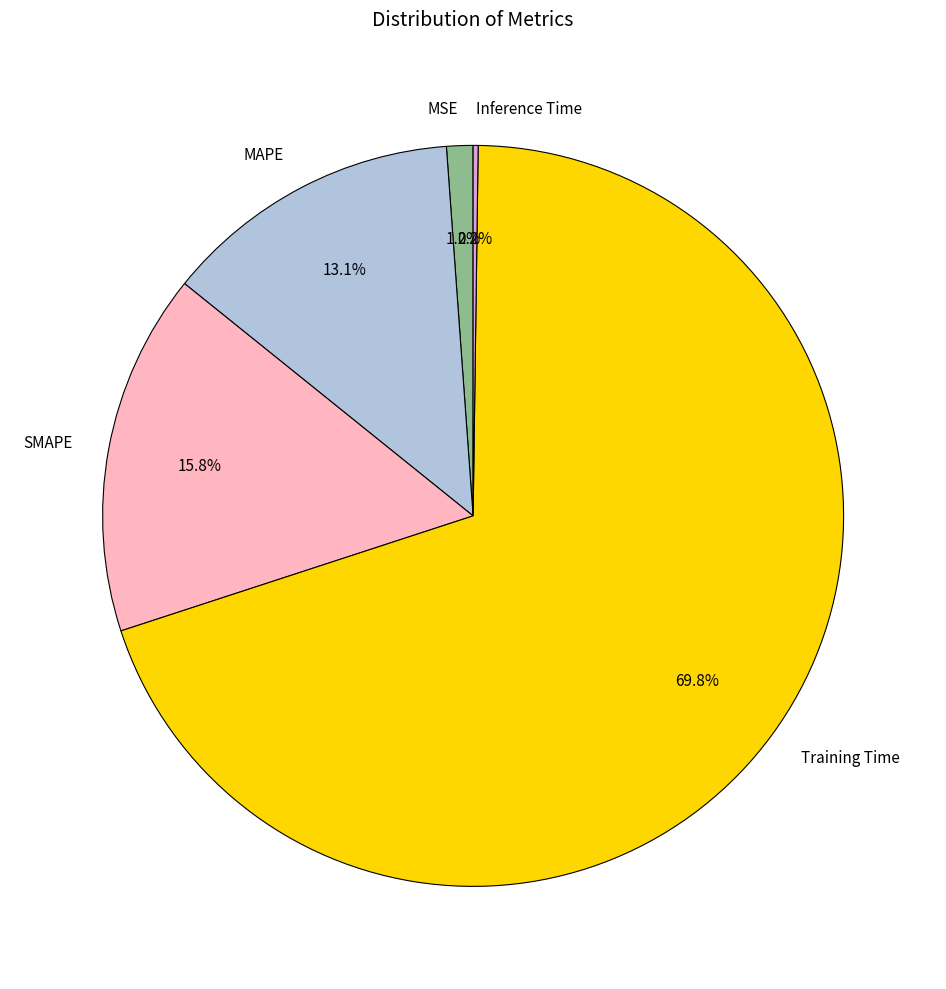

What is the largest slice in the pie chart?

Training Time